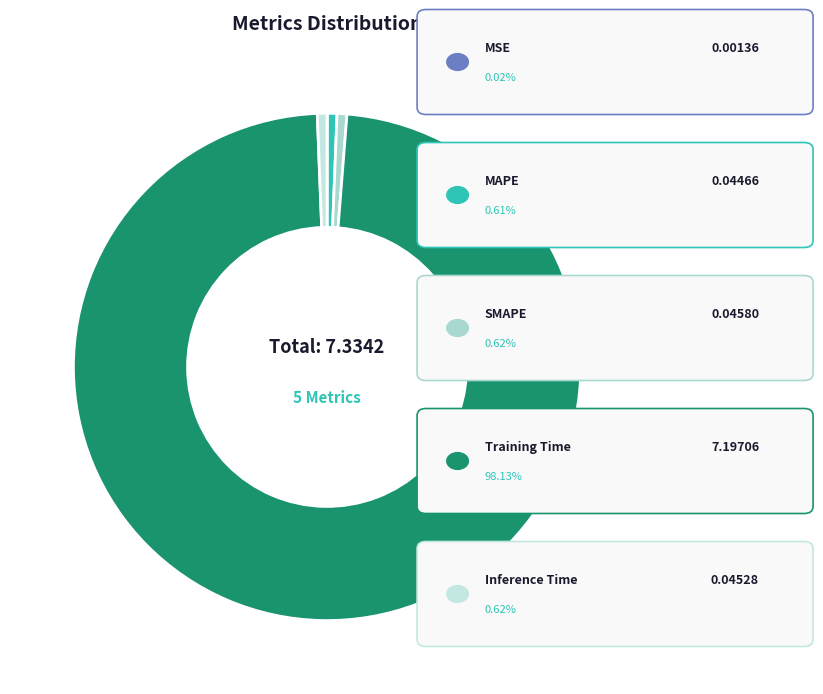

Count the number of slices in the pie.

5